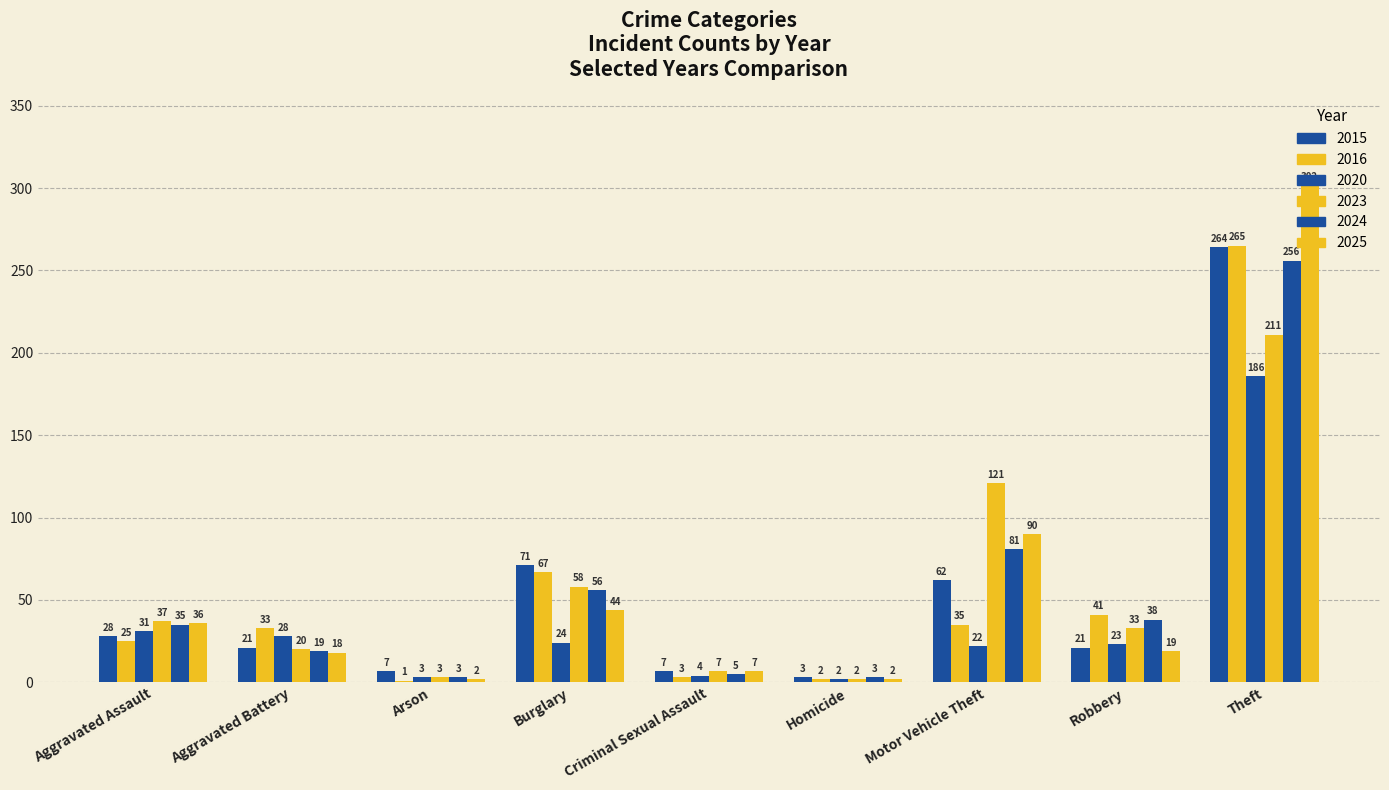

What is the average value of the 2015 series?

54